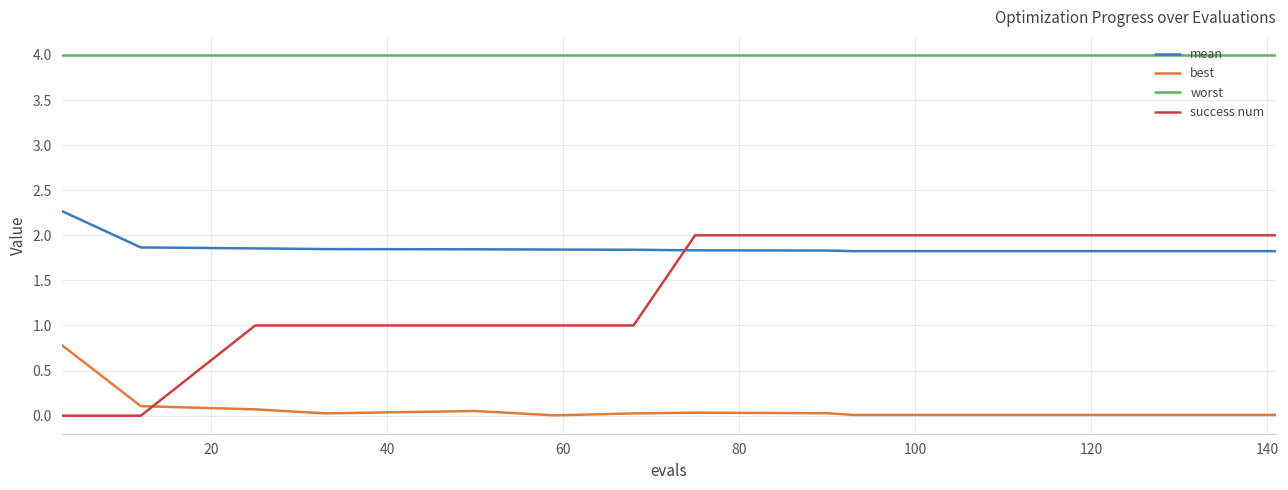

At how many categories does at least one series exceed 1?

15